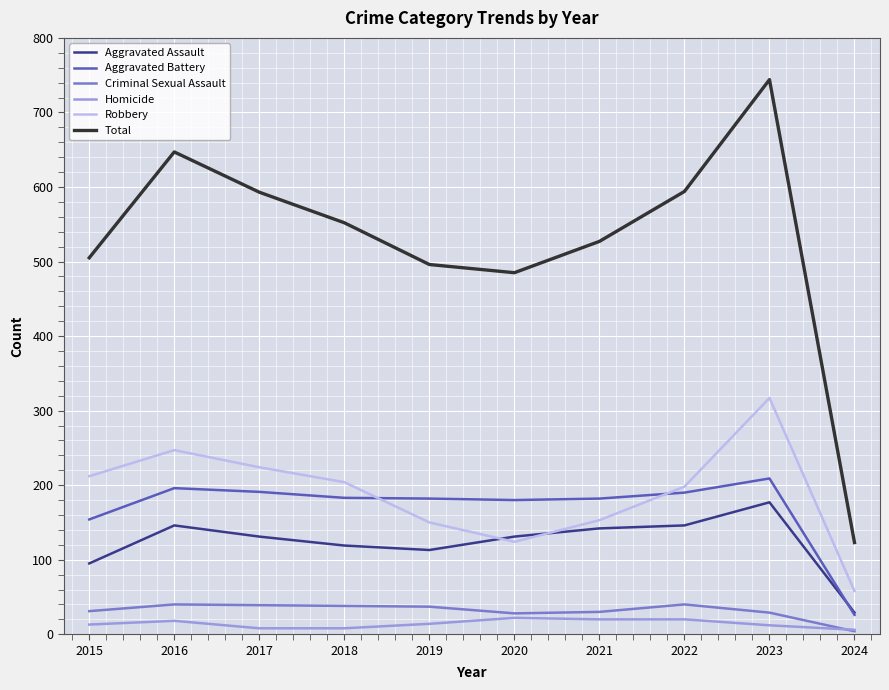

Rank the series by their maximum value, from lowest to highest.

Homicide, Criminal Sexual Assault, Aggravated Assault, Aggravated Battery, Robbery, Total